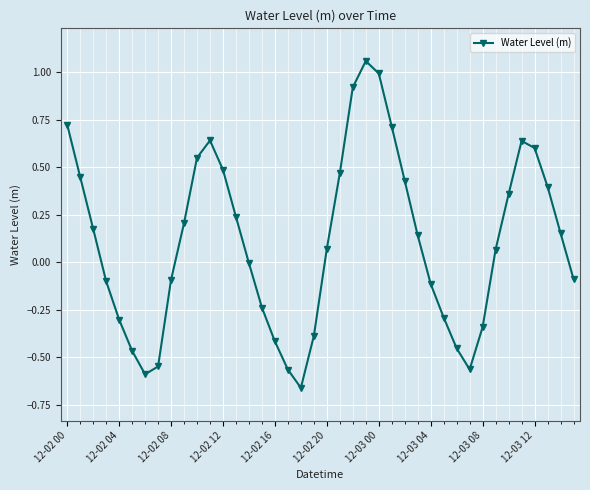

How many points are lower than both their immediate neighbors (excluding endpoints)?

3